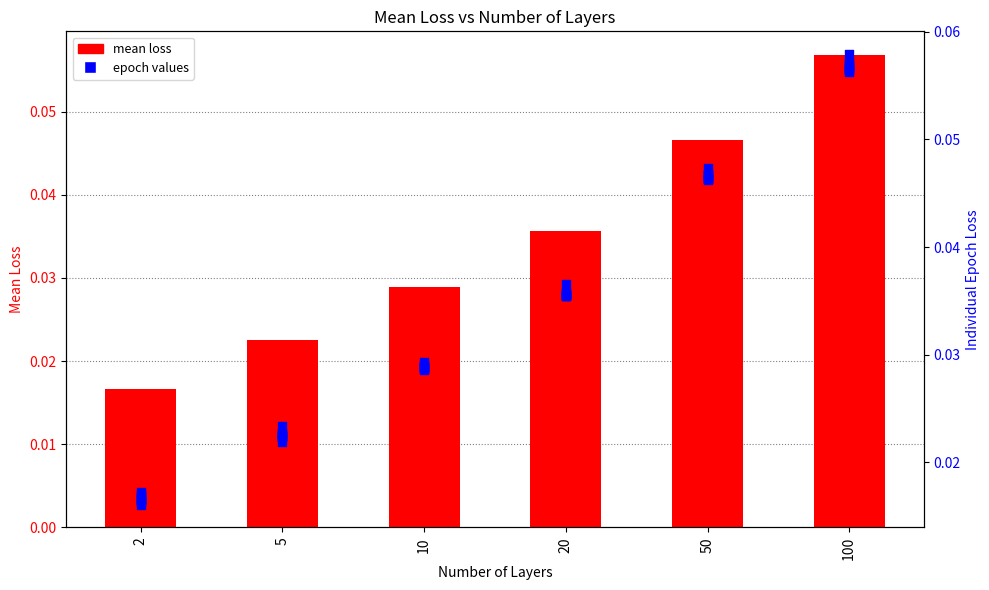

Which series has the largest total across all categories?

mean